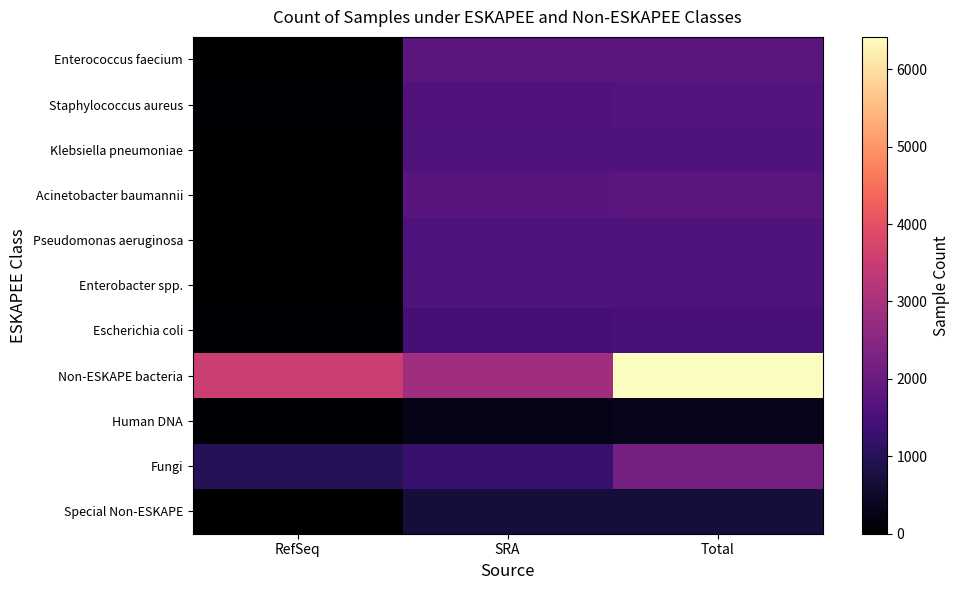

Which series changed the most between SRA and Total?

Non-ESKAPE bacteria